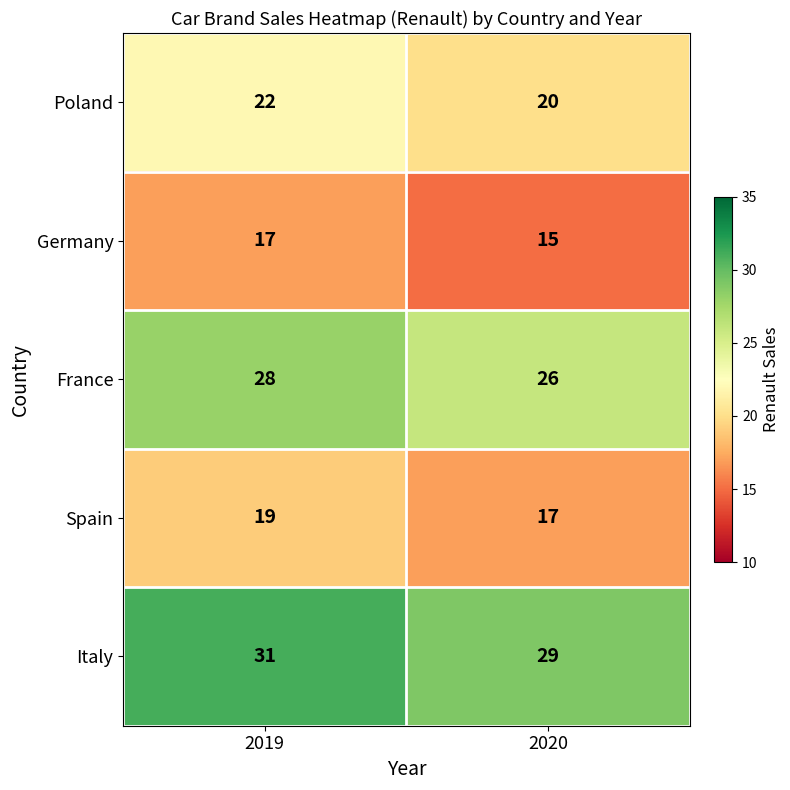

Reading right to left, list all the values displayed in this chart.

Poland: 20	22
Germany: 15	17
France: 26	28
Spain: 17	19
Italy: 29	31